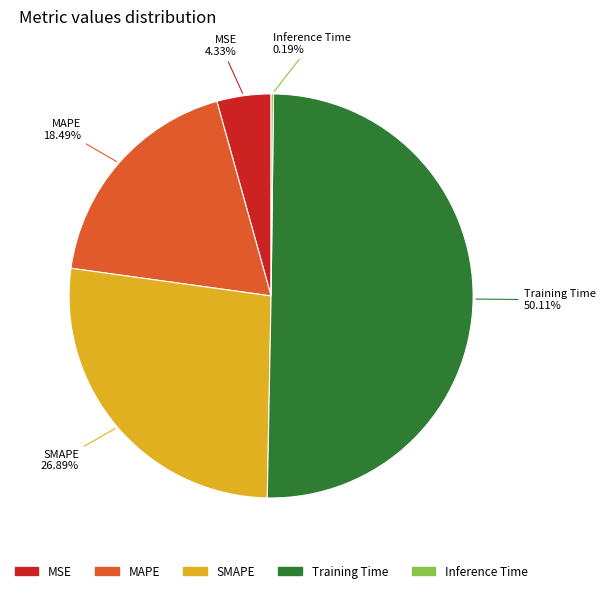

What percentage is the Training Time slice, to the nearest percent?

50%